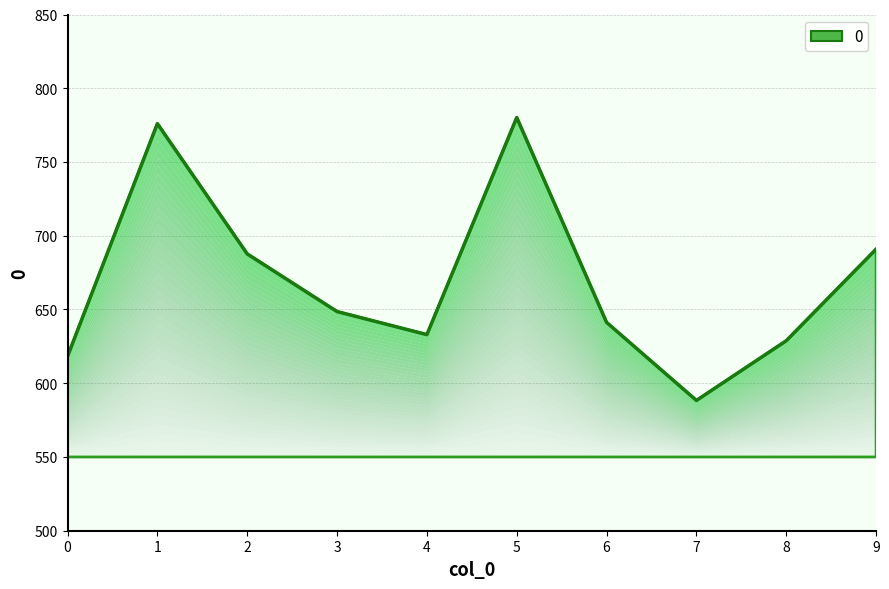

True or false: the data has more than 2 interior local peaks.

False